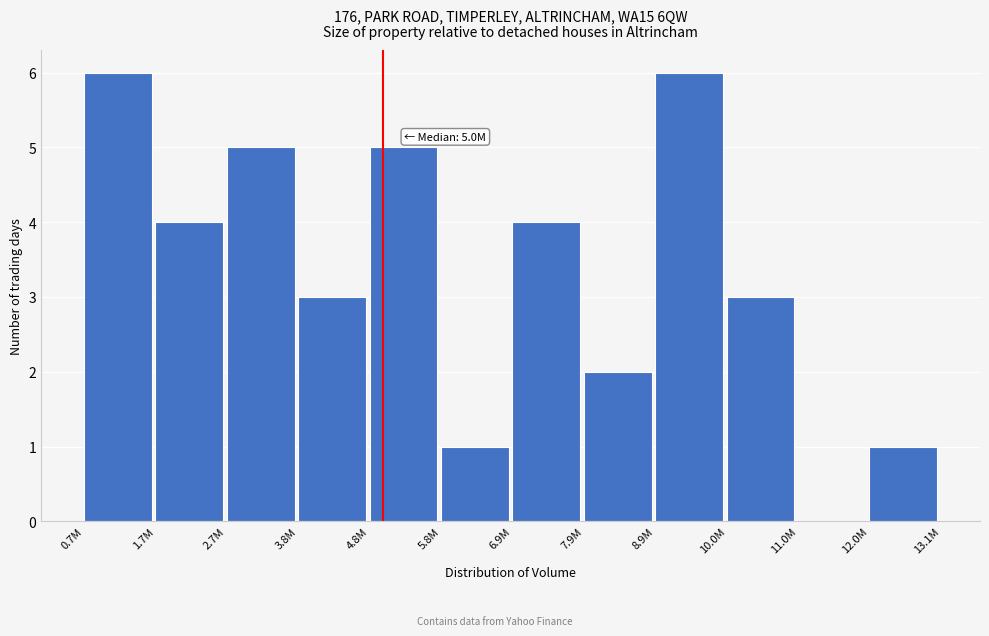

Reading left to right, list all the values displayed in this chart.

0.7M=6	1.7M=4	2.7M=5	3.8M=3	4.8M=5	5.8M=1	6.9M=4	7.9M=2	8.9M=6	10.0M=3	11.0M=0	12.0M=1